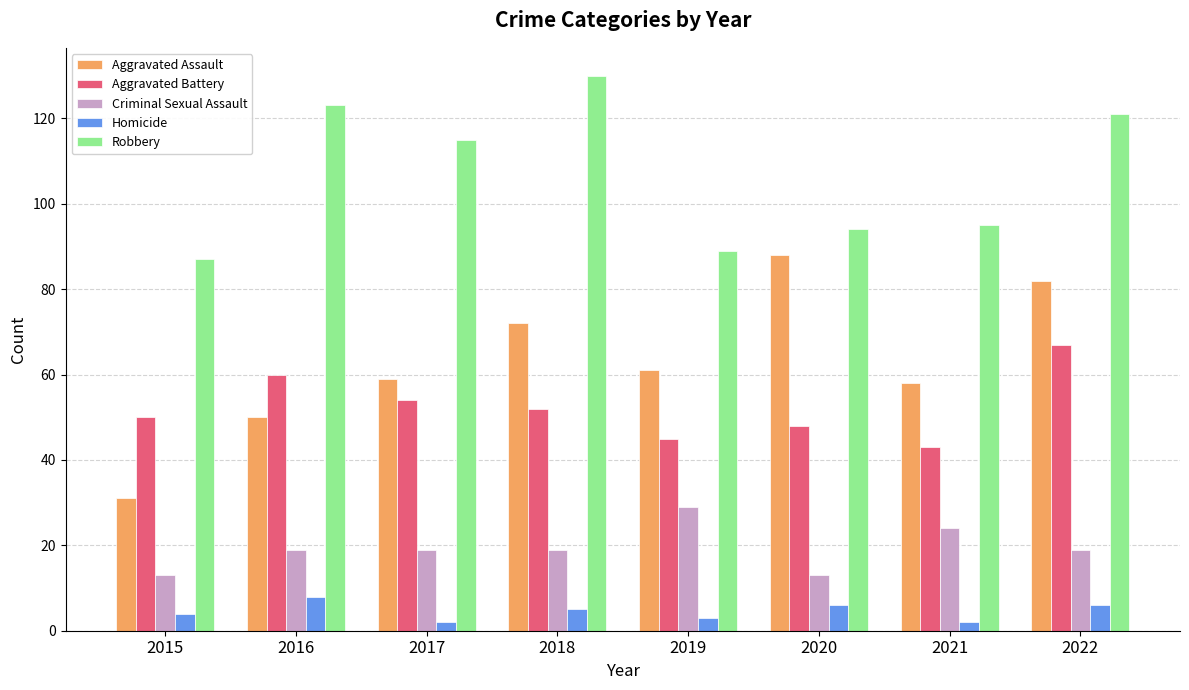

The Aggravated Battery series shows 10 at 2015. True or false?

False